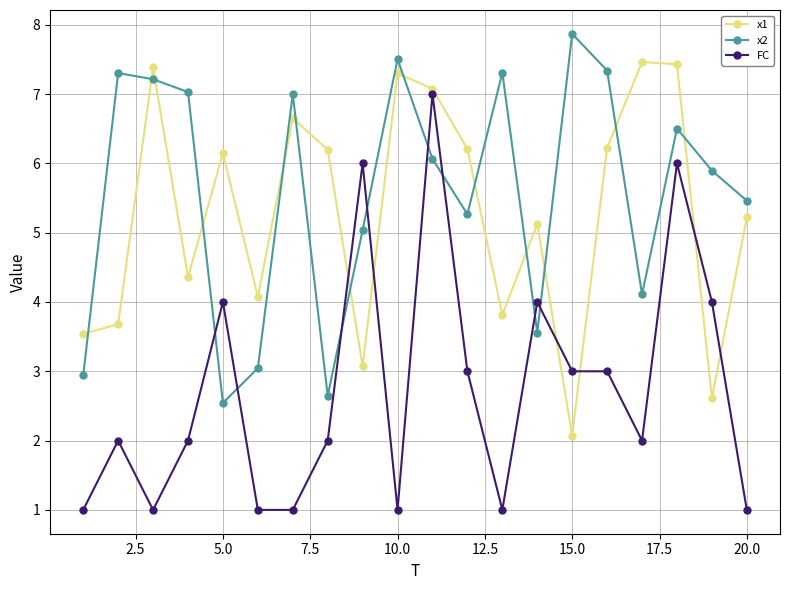

Is this an area chart (filled region under the line)?

No